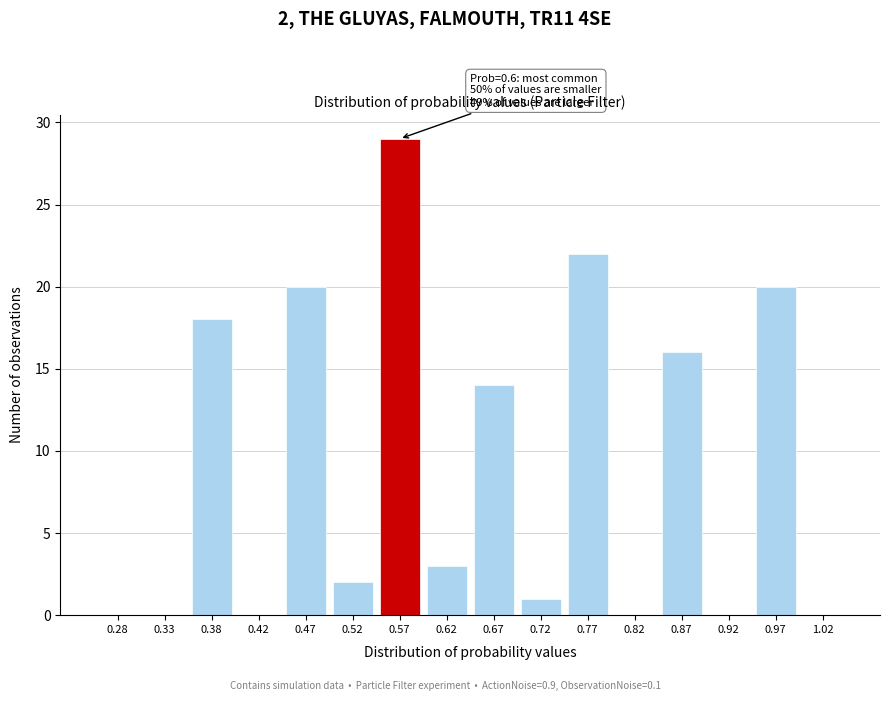

Reading left to right, extract all data points from this chart.

0.28=0	0.33=0	0.38=18	0.42=0	0.47=20	0.52=2	0.57=29	0.62=3	0.67=14	0.72=1	0.77=22	0.82=0	0.87=16	0.92=0	0.97=20	1.02=0